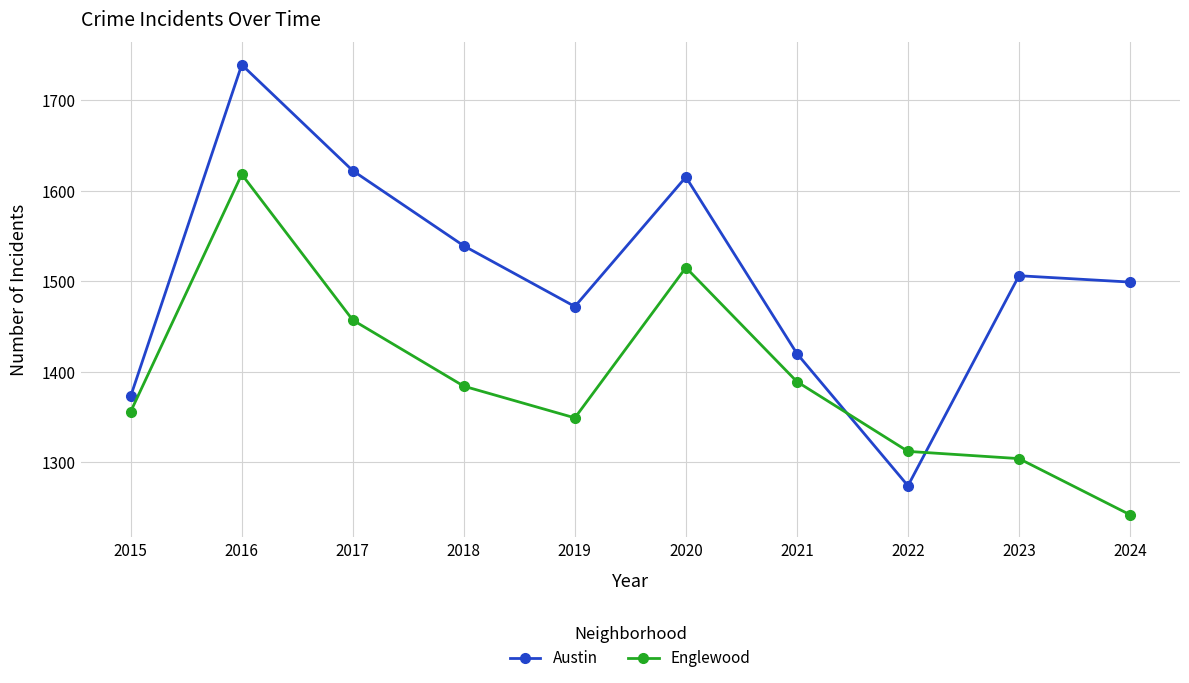

What is the difference between the second highest and second lowest values in the Englewood series?

211